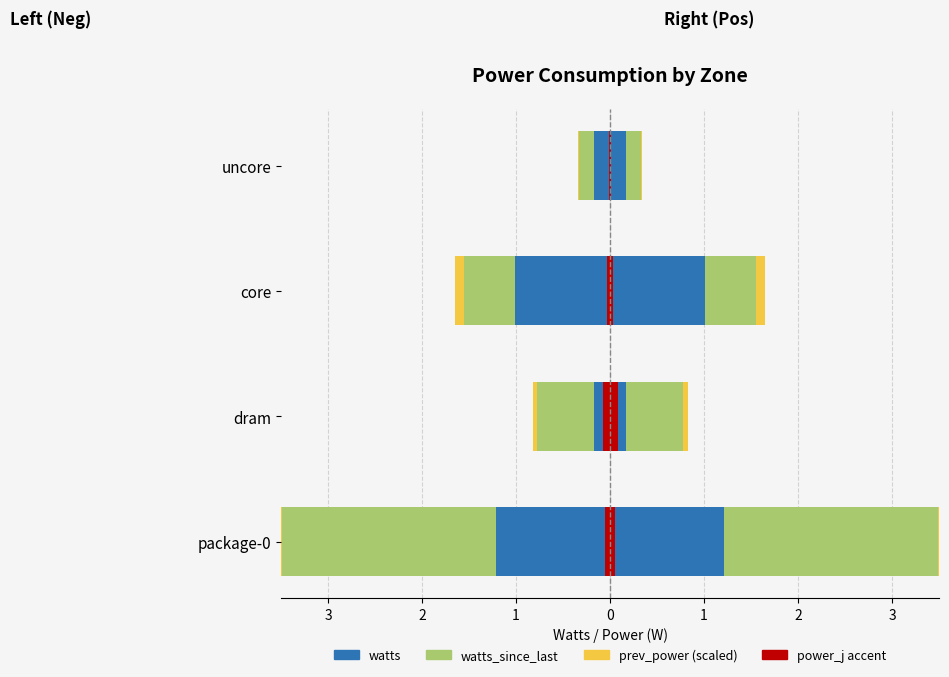

What is the sum of all watts values?

-2.6